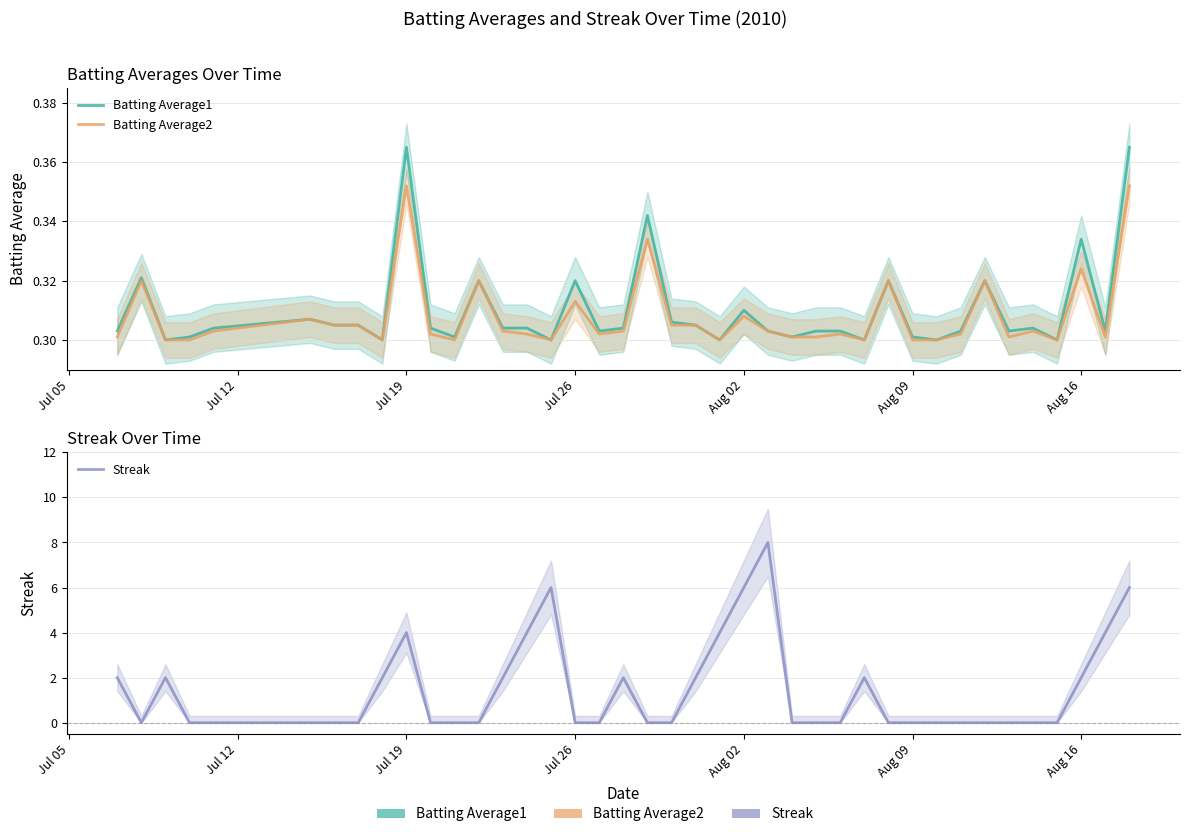

Which series has the largest total across all categories?

Streak